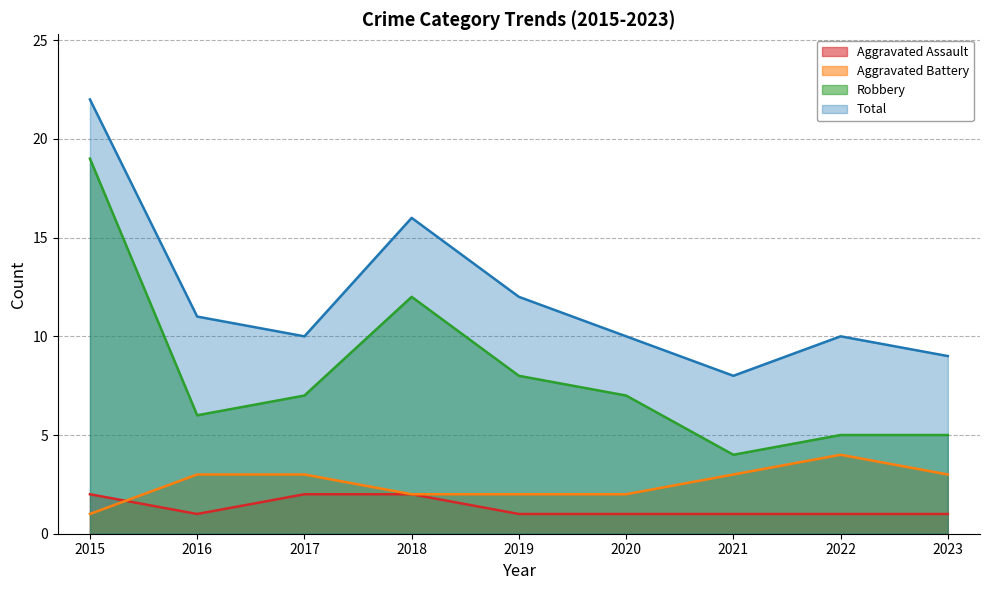

How many lines are shown in the chart?

4